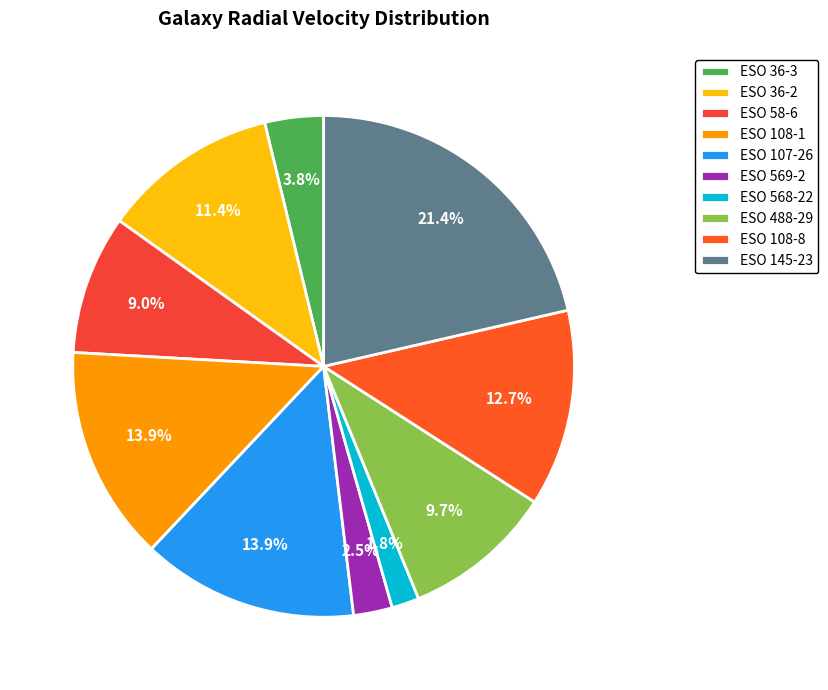

What percentage is NOT represented by ESO 145-23?

78.6%